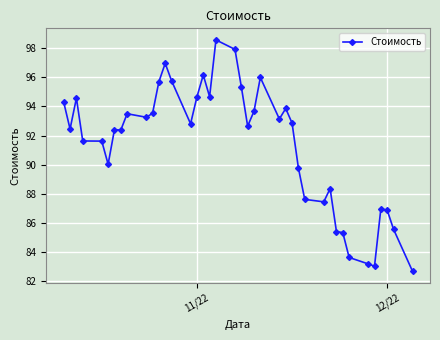

What is the average value?

91.4